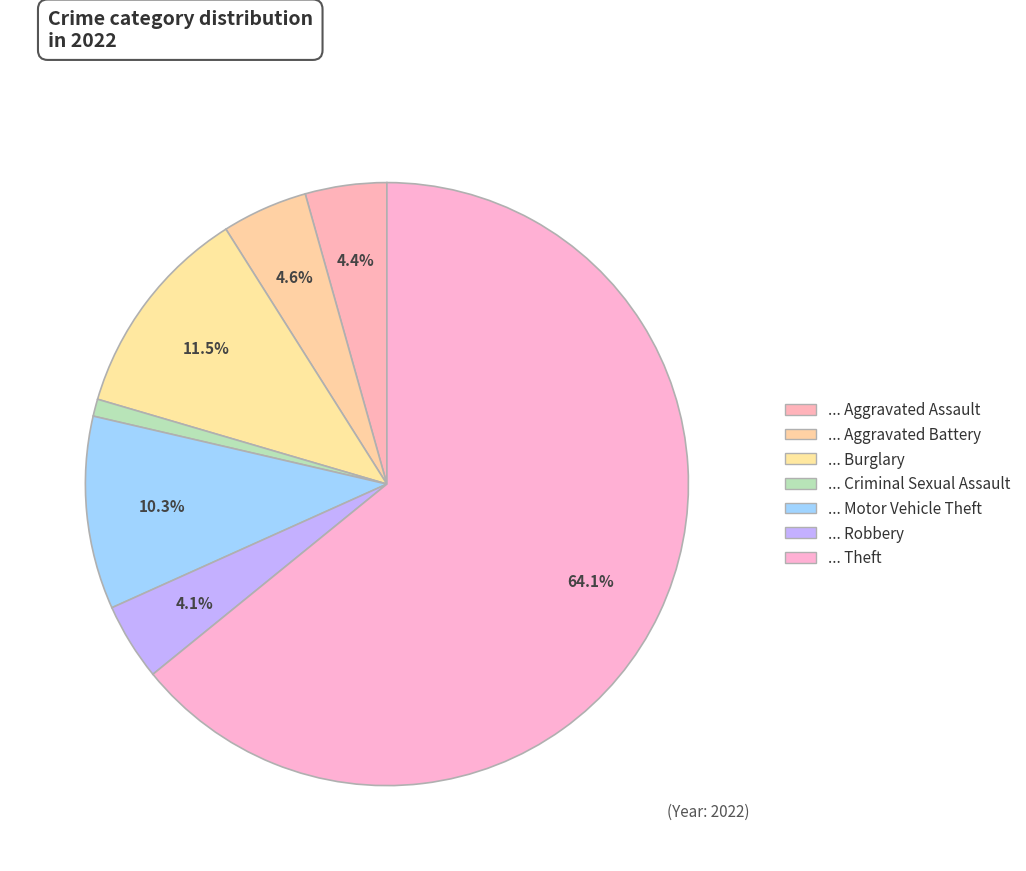

How many slices are in this pie chart?

7